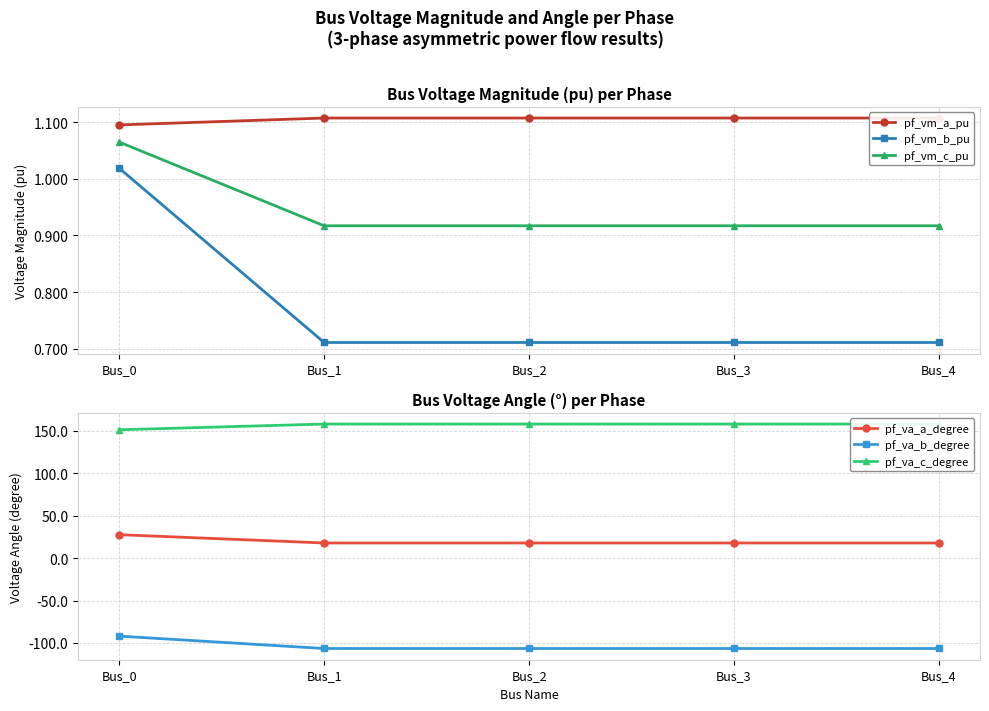

List the series in order of their peak value, highest first.

pf_va_c_degree, pf_va_a_degree, pf_vm_a_pu, pf_vm_c_pu, pf_vm_b_pu, pf_va_b_degree